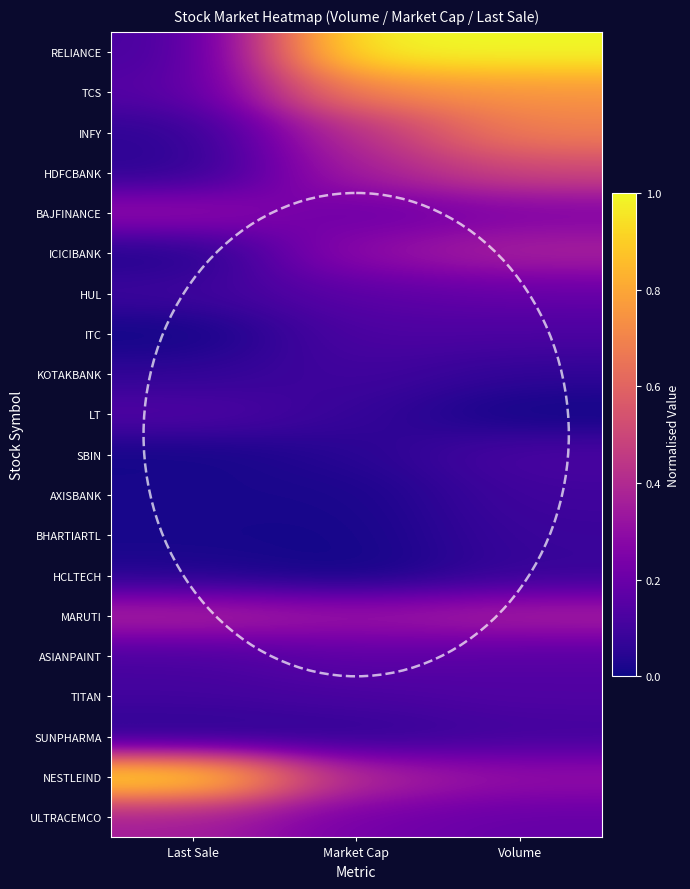

Reading right to left, transcribe all the data shown in this chart.

RELIANCE: Volume=1.0	Market Cap=1.0	Last Sale=0.1
TCS: Volume=0.7	Market Cap=0.7	Last Sale=0.1
INFY: Volume=0.7	Market Cap=0.4	Last Sale=0.1
HDFCBANK: Volume=0.5	Market Cap=0.4	Last Sale=0.0
BAJFINANCE: Volume=0.2	Market Cap=0.2	Last Sale=0.3
ICICIBANK: Volume=0.4	Market Cap=0.3	Last Sale=0.0
HUL: Volume=0.2	Market Cap=0.2	Last Sale=0.1
ITC: Volume=0.1	Market Cap=0.1	Last Sale=0.0
KOTAKBANK: Volume=0.1	Market Cap=0.1	Last Sale=0.1
LT: Volume=0.0	Market Cap=0.1	Last Sale=0.1
SBIN: Volume=0.1	Market Cap=0.0	Last Sale=0.0
AXISBANK: Volume=0.1	Market Cap=0.0	Last Sale=0.0
BHARTIARTL: Volume=0.1	Market Cap=0.0	Last Sale=0.0
HCLTECH: Volume=0.1	Market Cap=0.0	Last Sale=0.0
MARUTI: Volume=0.4	Market Cap=0.3	Last Sale=0.4
ASIANPAINT: Volume=0.1	Market Cap=0.2	Last Sale=0.1
TITAN: Volume=0.1	Market Cap=0.1	Last Sale=0.1
SUNPHARMA: Volume=0.1	Market Cap=0.1	Last Sale=0.0
NESTLEIND: Volume=0.3	Market Cap=0.4	Last Sale=1.0
ULTRACEMCO: Volume=0.2	Market Cap=0.2	Last Sale=0.4